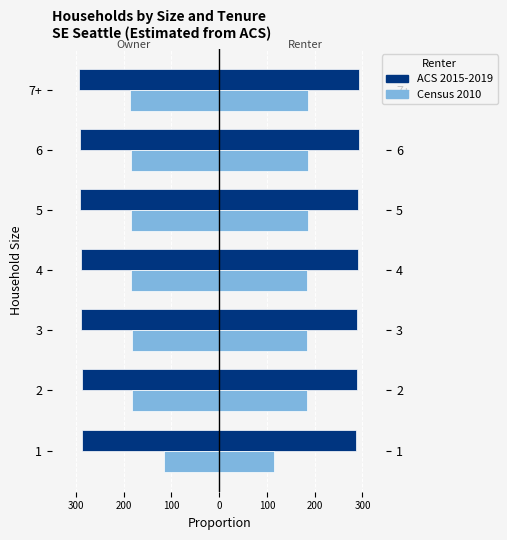

How many bars are there in total?

14